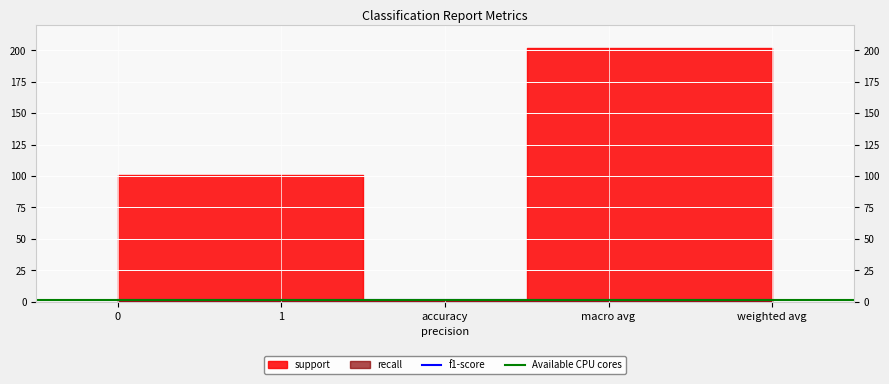

Which category has the highest value across all series?

macro avg